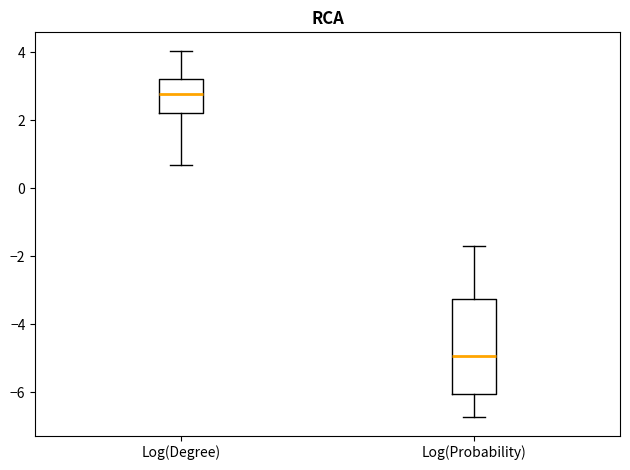

Where does the upper whisker of the box for Log(Degree) end on the y-axis? The values are not printed on the chart, so give them approximately, as read against the axis.

4.0